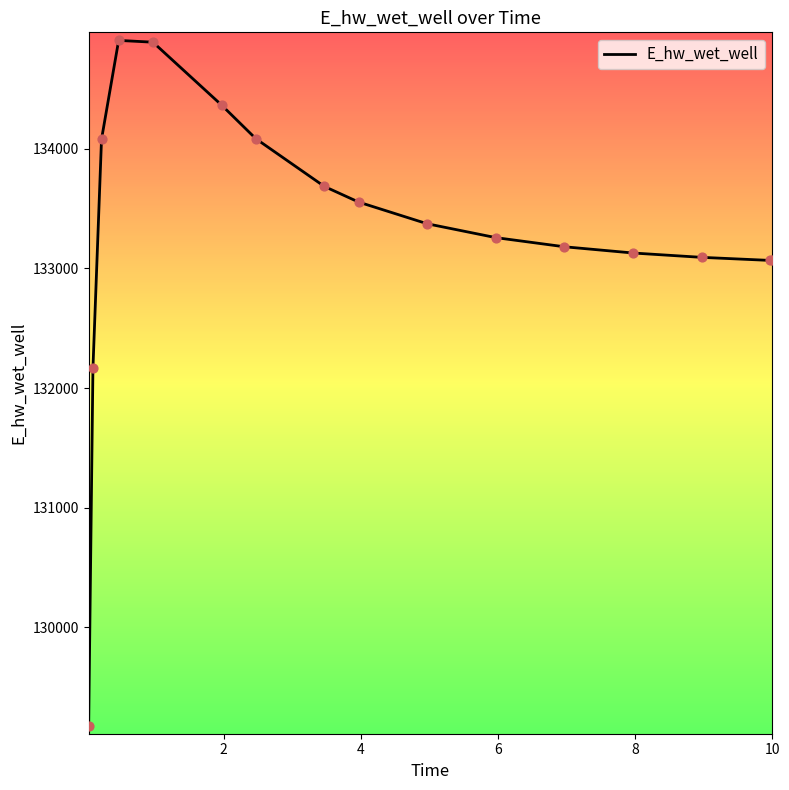

What is the maximum value shown in the chart?

134906.5